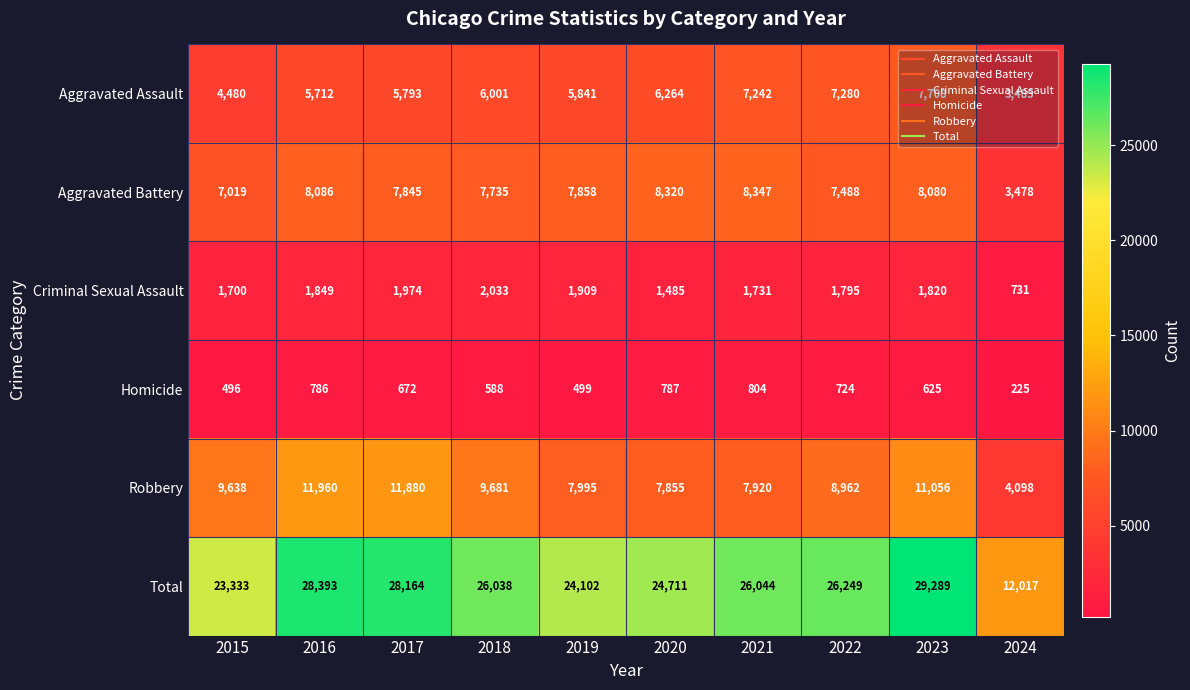

At which category does the chart reach its minimum across all series?

2024